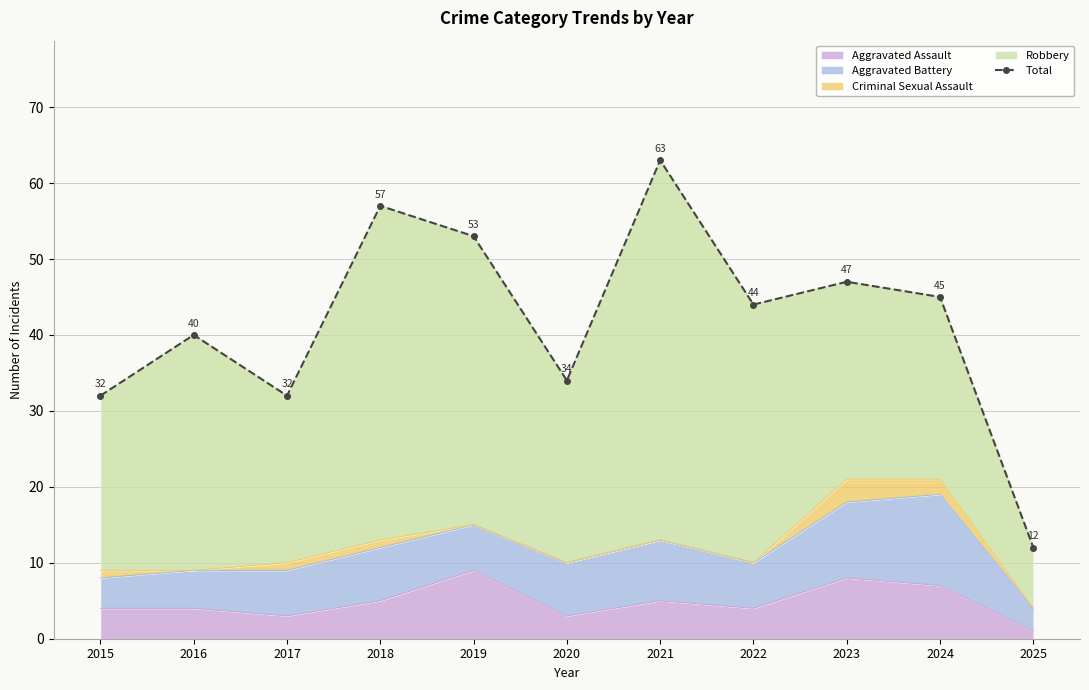

How many lines are shown in the chart?

1